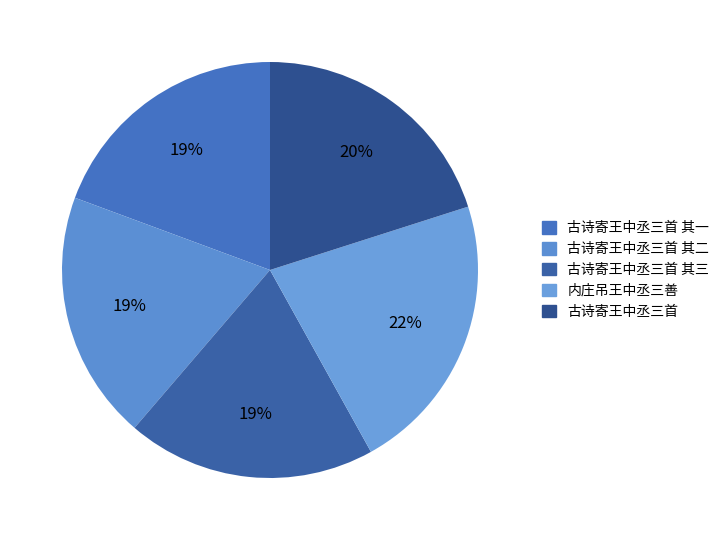

To the nearest percent, what percentage of the pie is 古诗寄王中丞三首?

20%